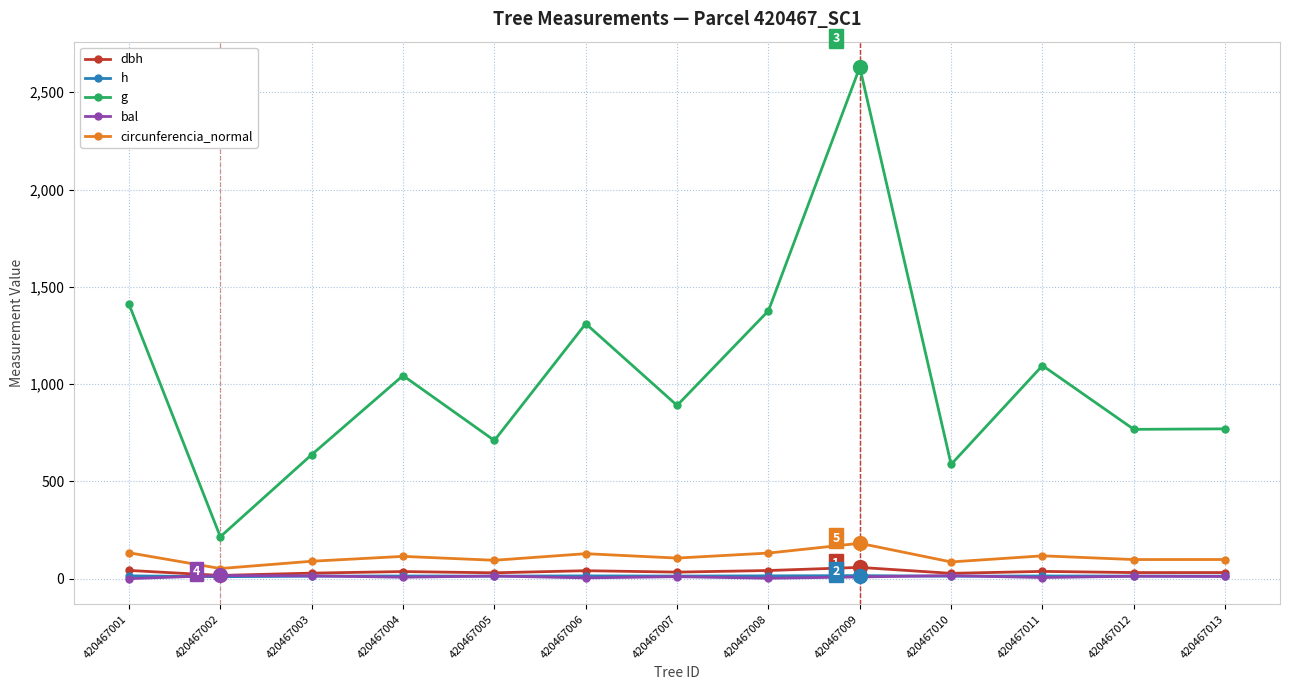

Where is the first local minimum for g?

420467002